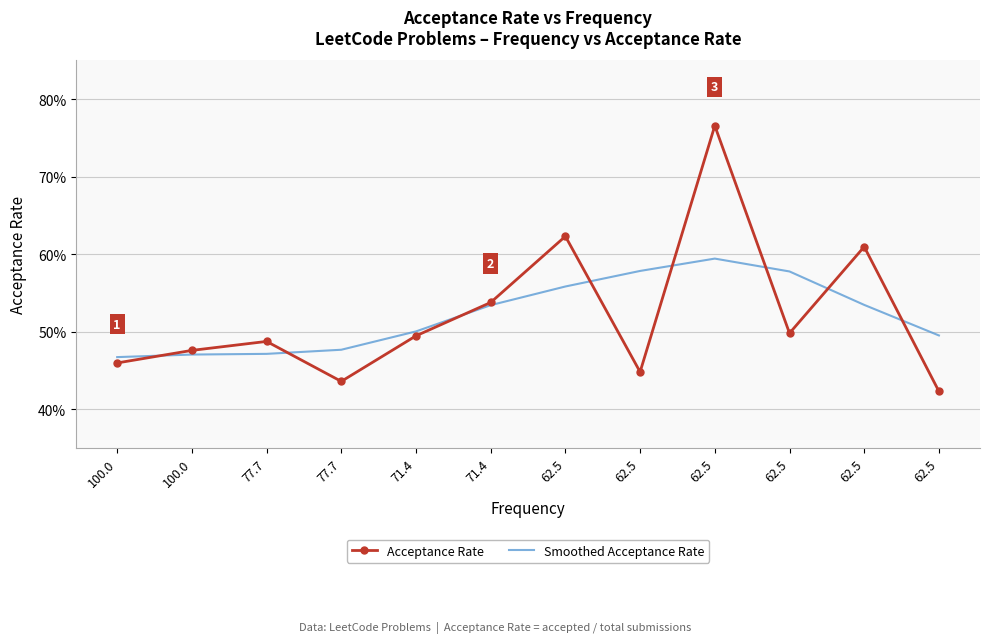

The Smoothed Acceptance Rate series shows 0.6 at 62.5. True or false?

True